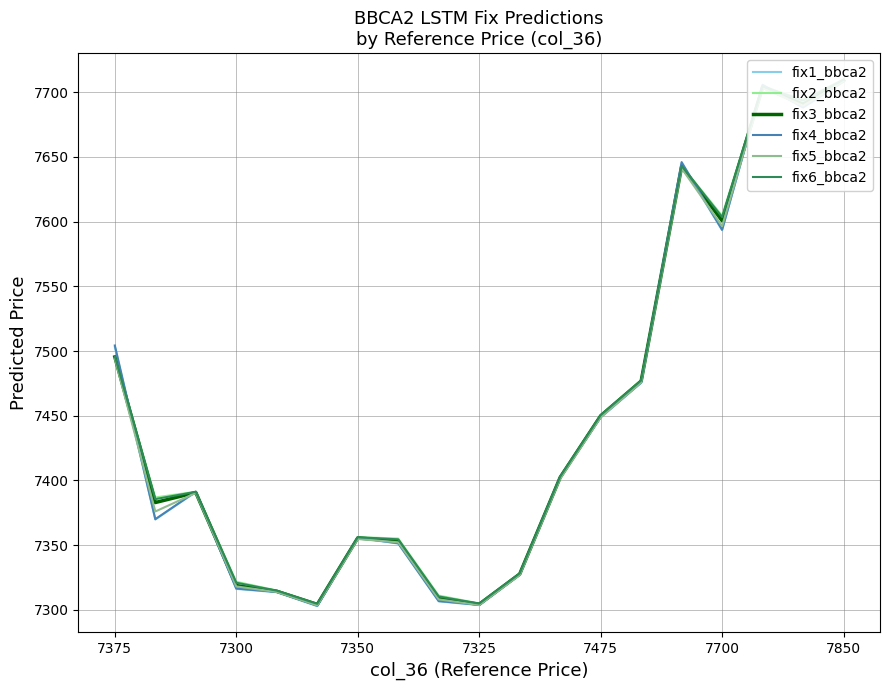

How many values in the fix2_bbca2 series are below 7391?

9